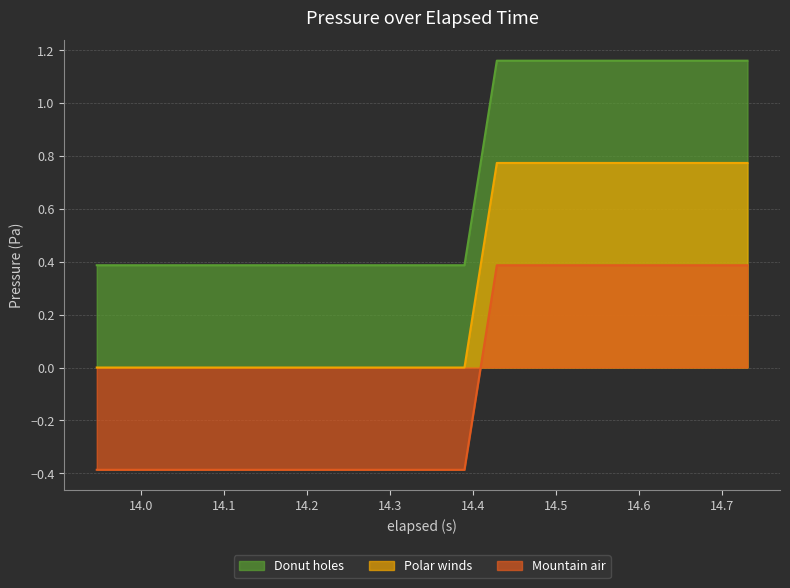

Which series has the largest total across all categories?

Donut holes